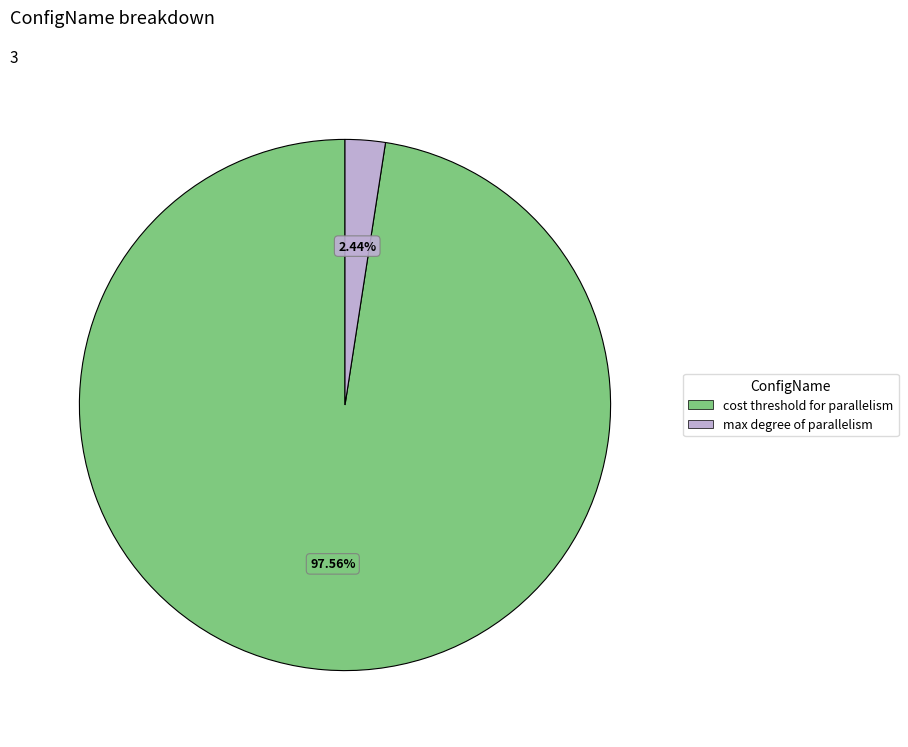

Does any single category account for the majority?

Yes